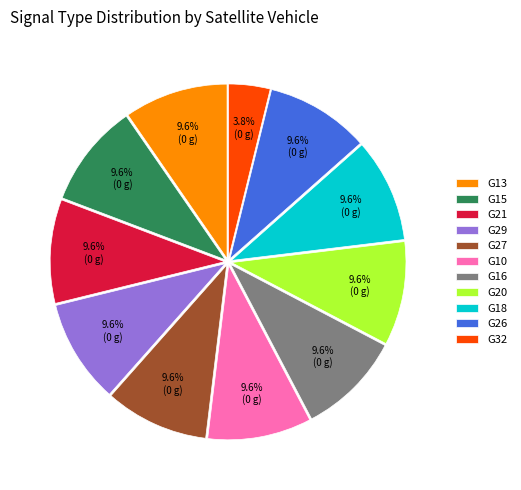

What percentage is the G21 slice, to the nearest percent?

10%